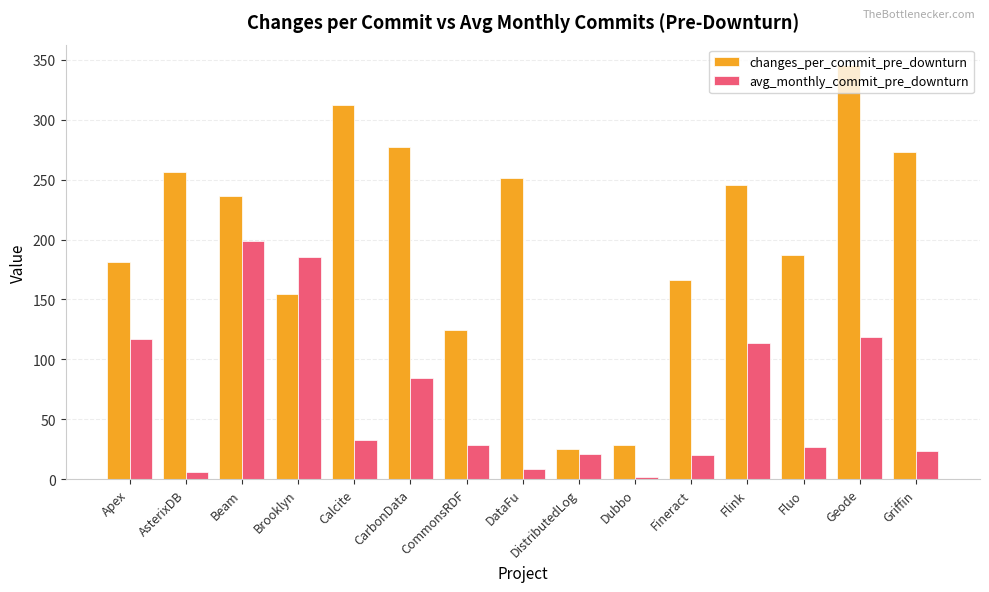

At which category does the chart reach its minimum across all series?

Dubbo